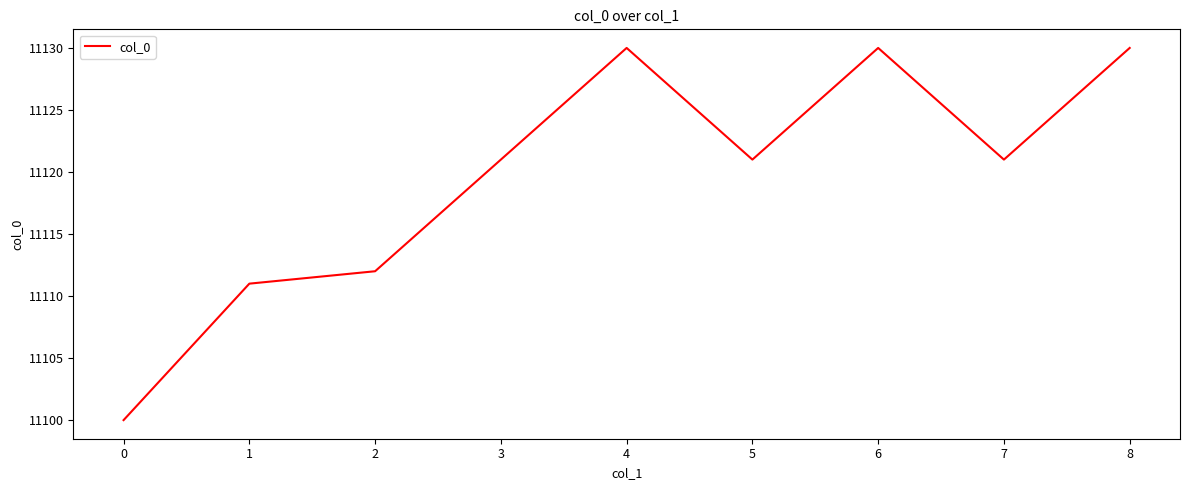

What is the minimum value shown in the chart?

11100